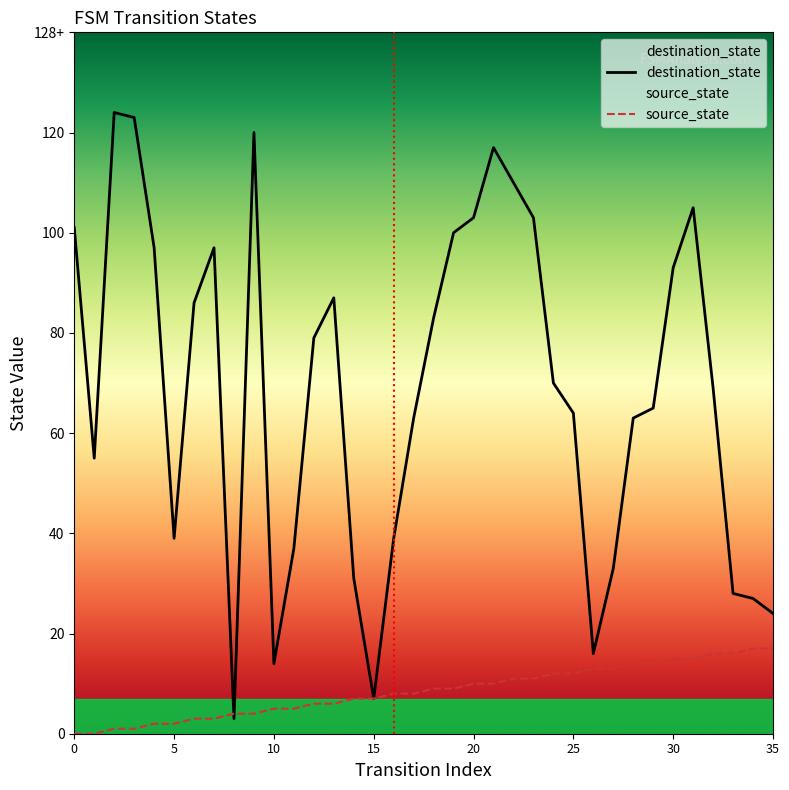

What is the difference between the highest and lowest values at 19?

91